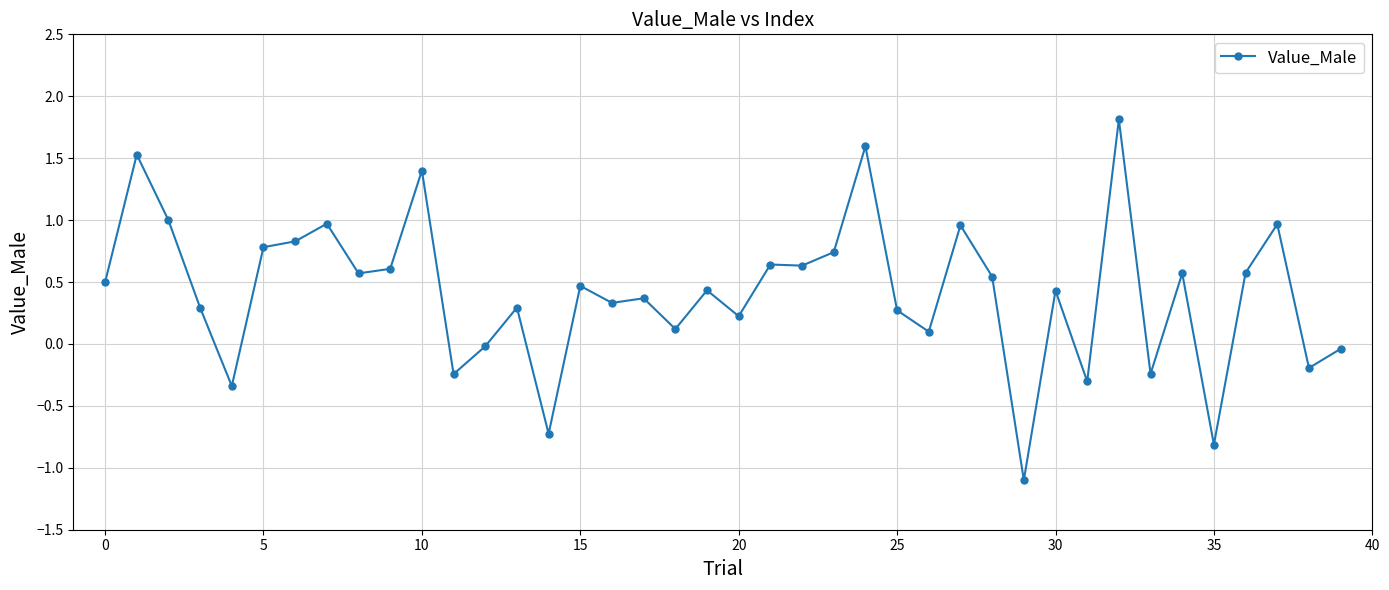

What is the sum of all values?

16.5